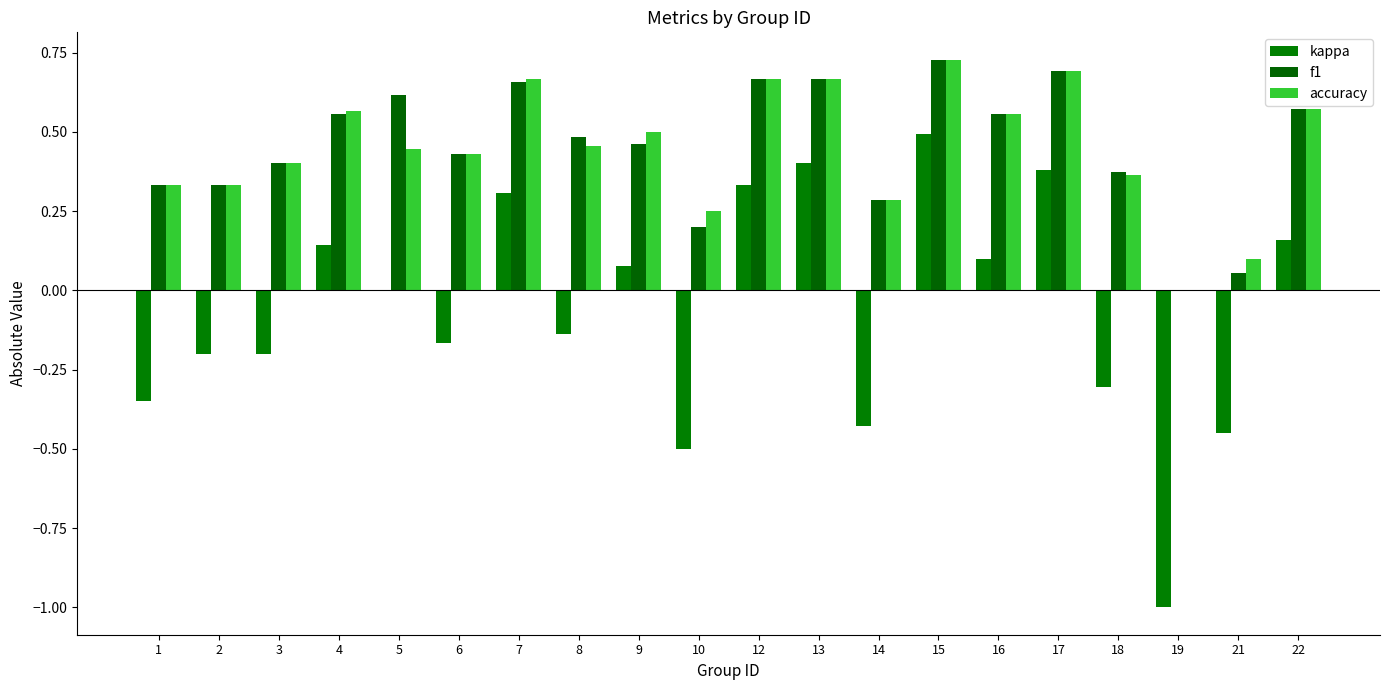

Rank the series at 14 from lowest to highest value.

kappa, f1, accuracy